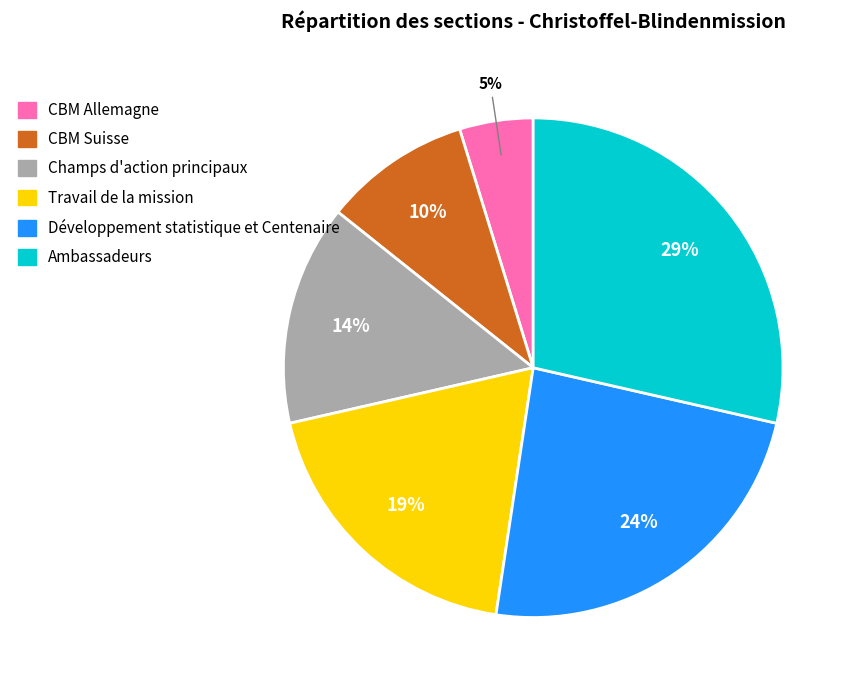

True or false: Ambassadeurs accounts for 29% of the total.

True